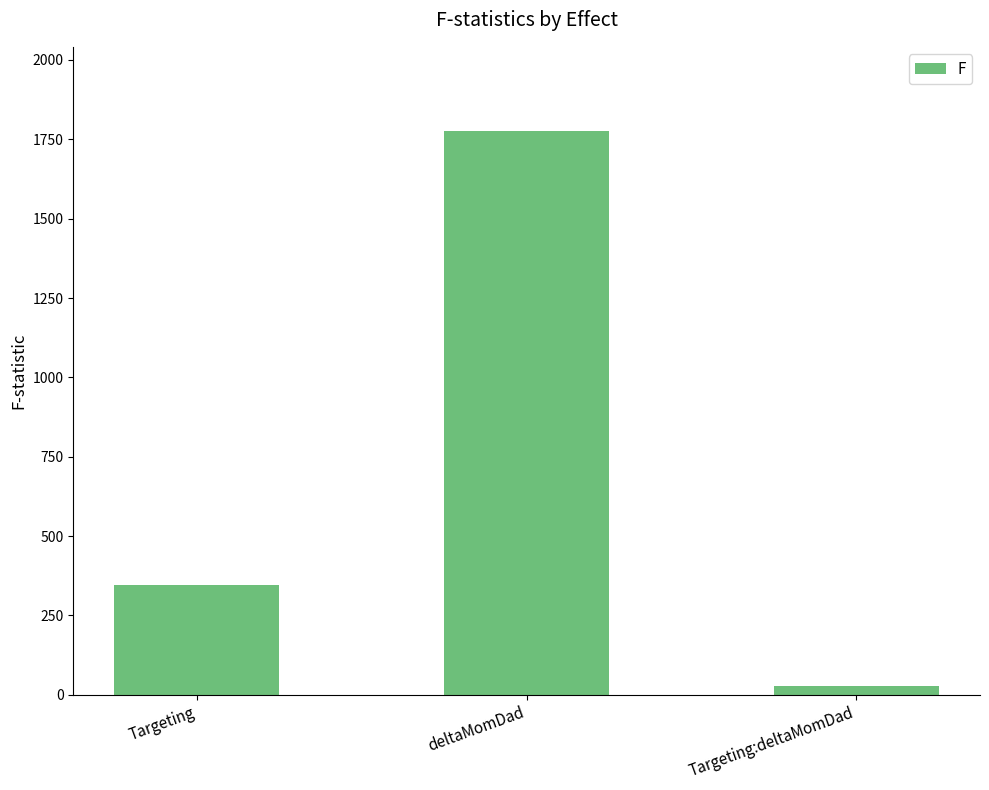

What is the change in value from deltaMomDad to Targeting:deltaMomDad?

-1748.3